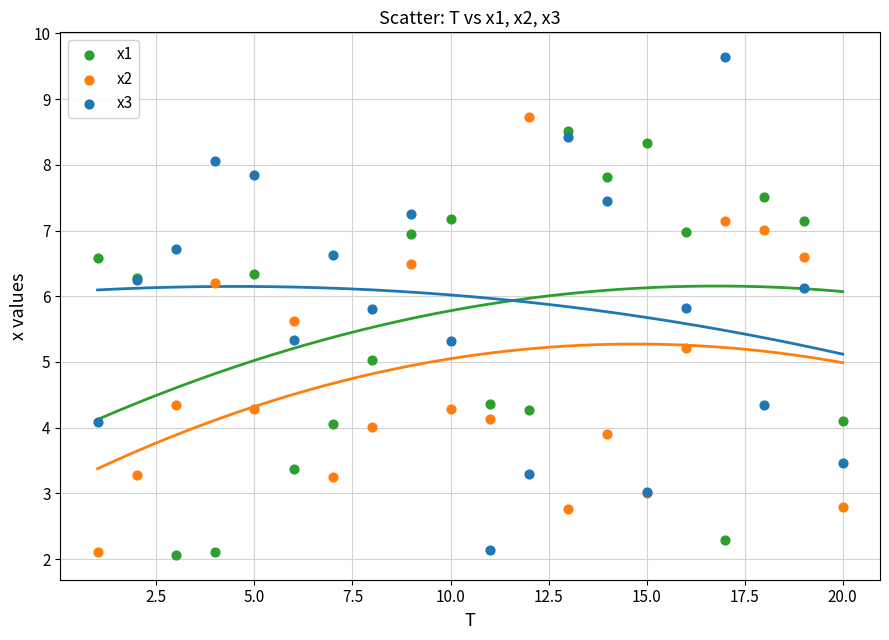

Which series reaches the maximum Y coordinate?

x3